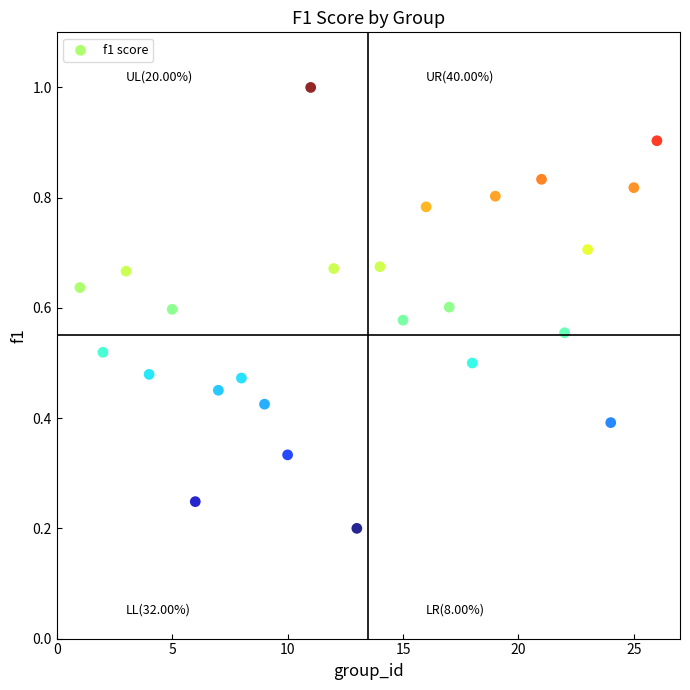

What is the range of X values (max minus min)?

25.0